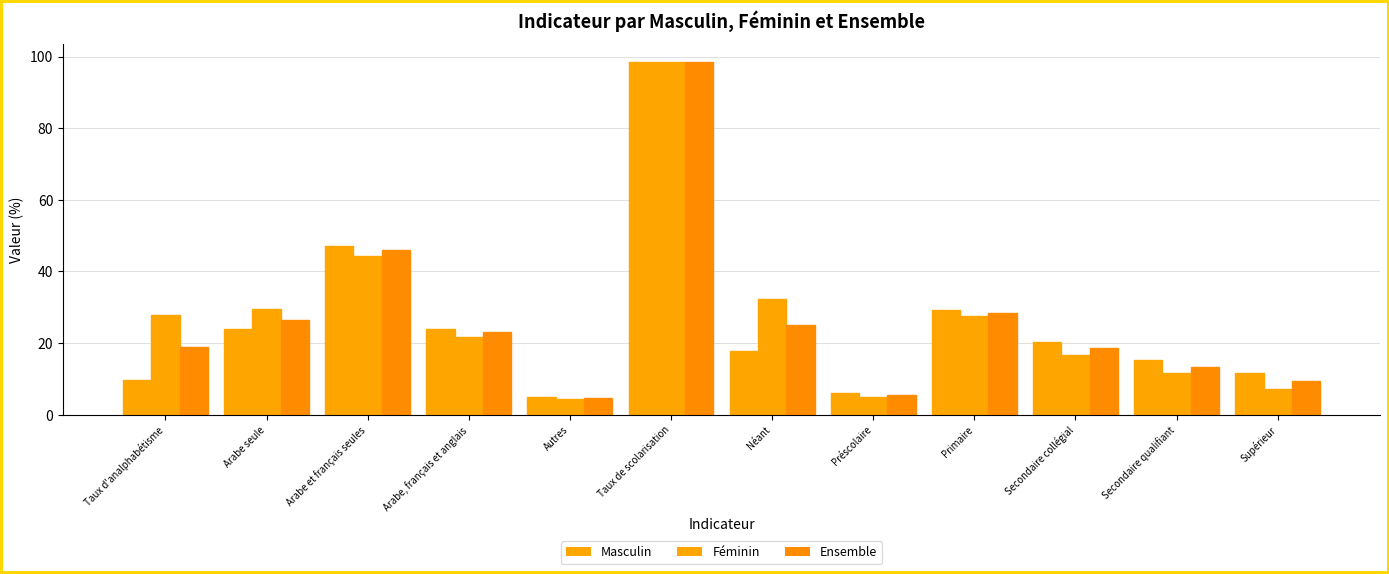

Is the value of Masculin at Autres greater than the value of Féminin at Néant?

No